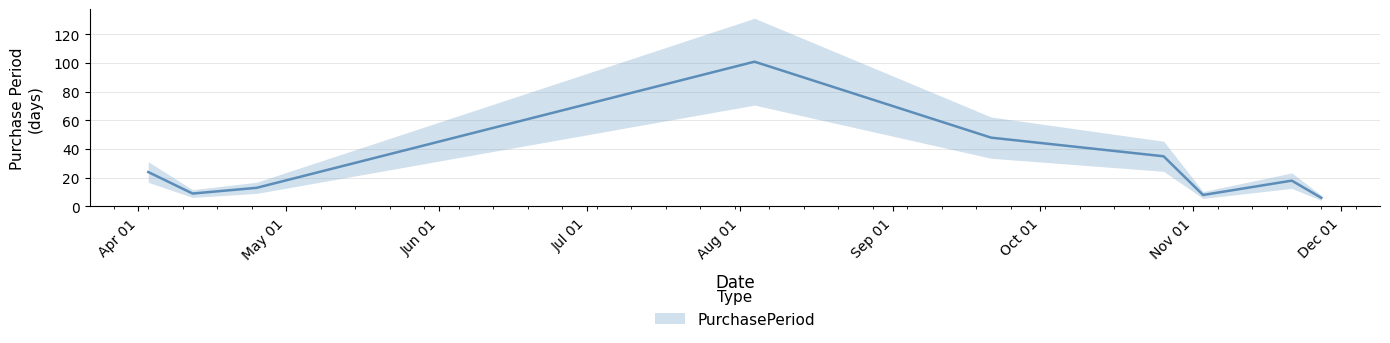

Which category has the highest value across all series?

2017-08-04